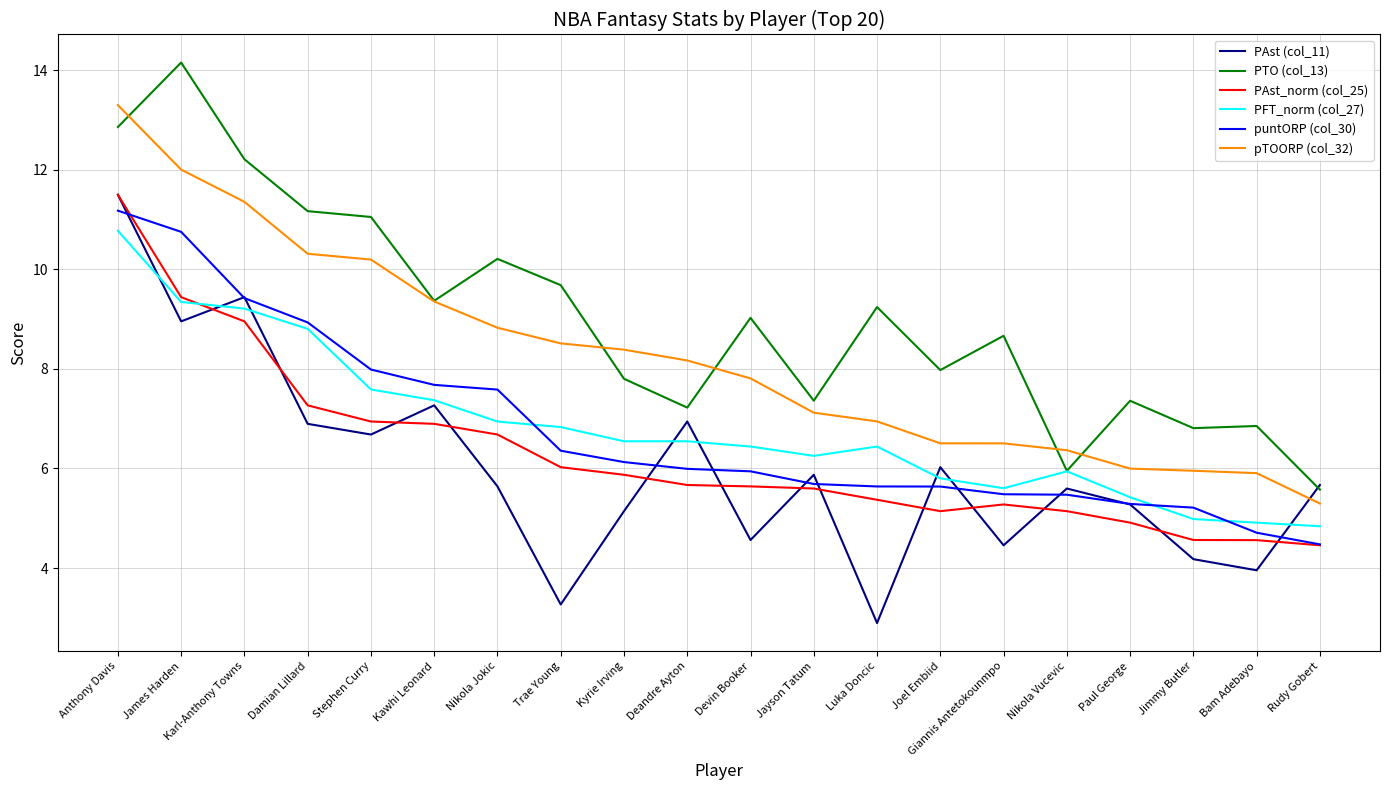

At which label is PTO (col_13) closest to 9?

Devin Booker